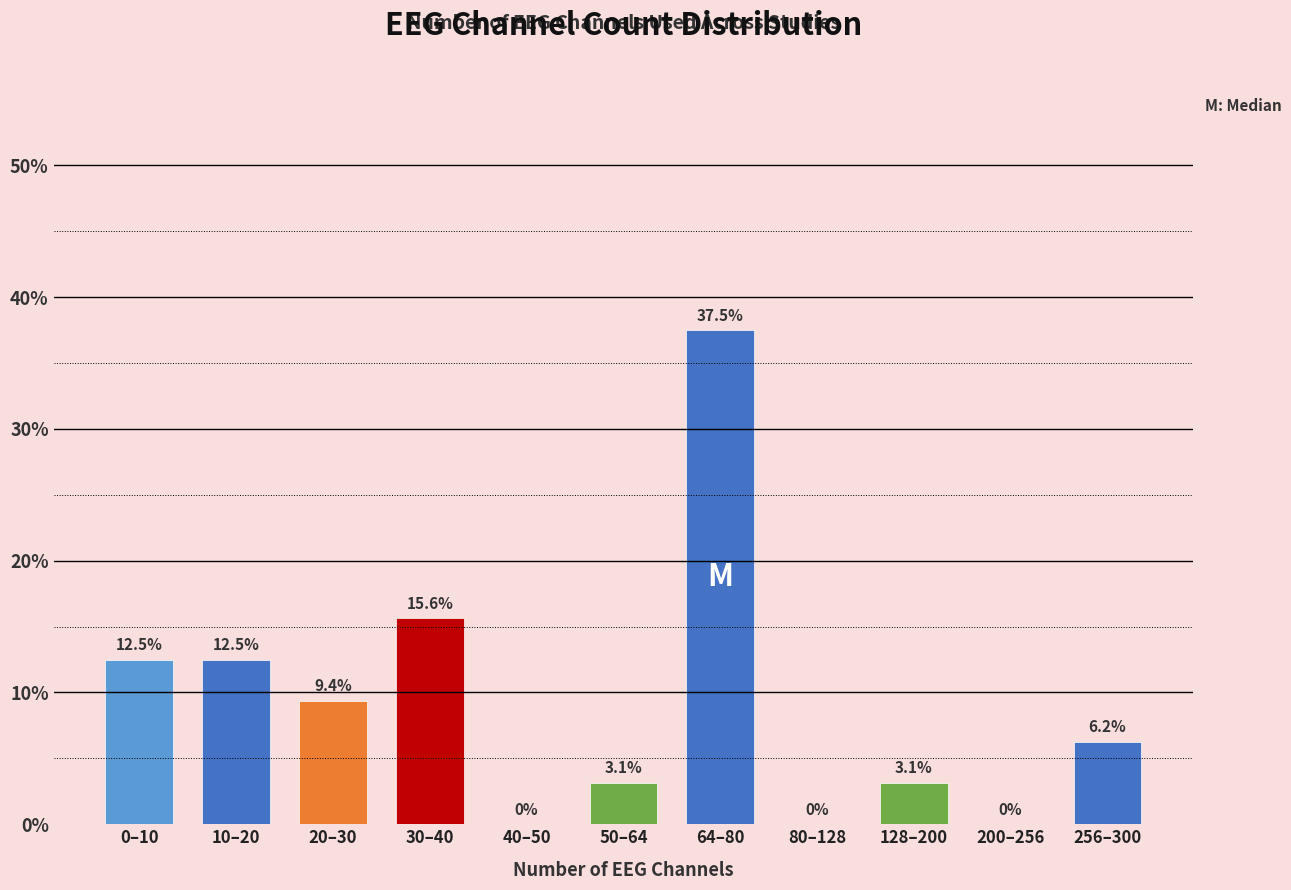

What is the ratio of the value at 30–40 to the value at 20–30?

1.7